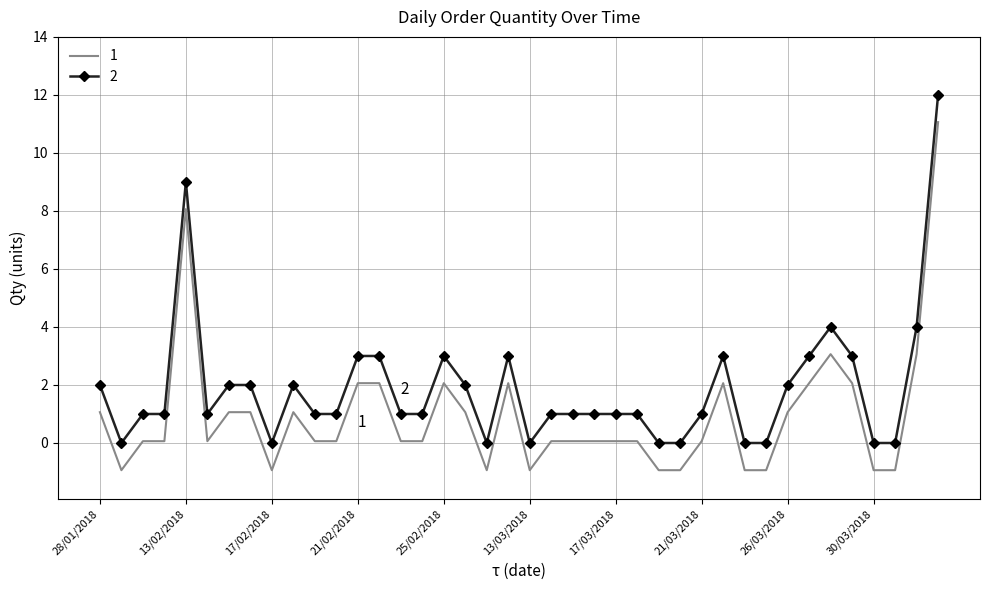

List the series in order of their overall mean, highest first.

2, 1